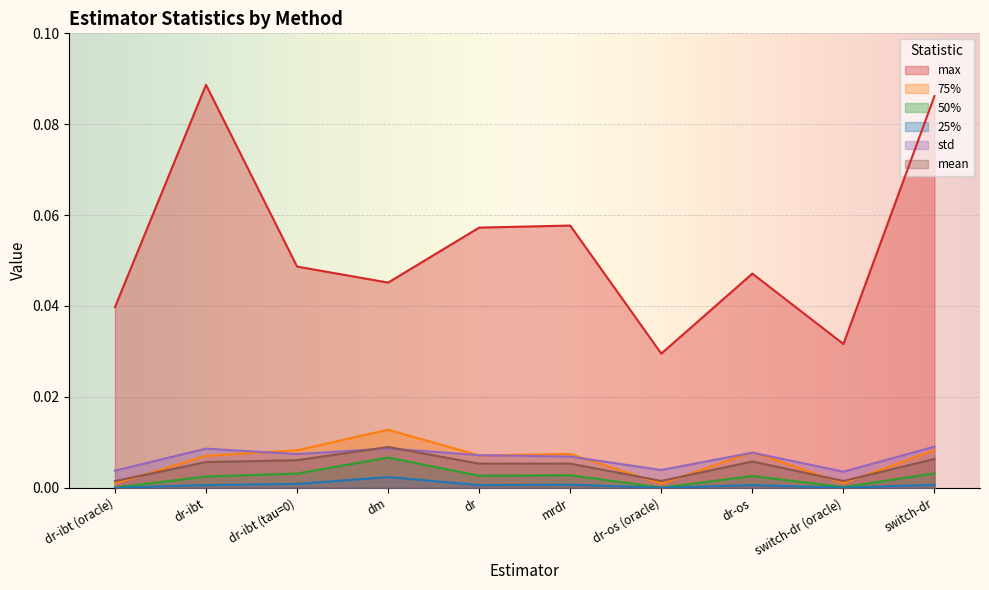

How many interior local peaks does the max series have?

3